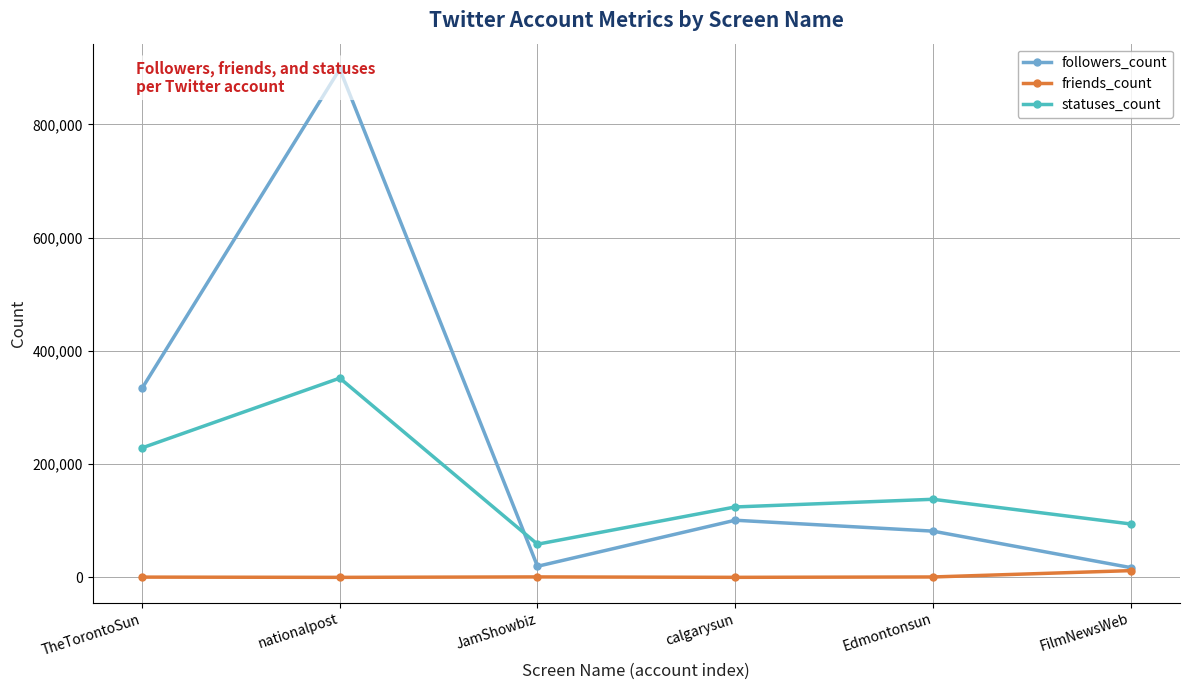

Is the value of statuses_count at nationalpost greater than the value of followers_count at JamShowbiz?

Yes